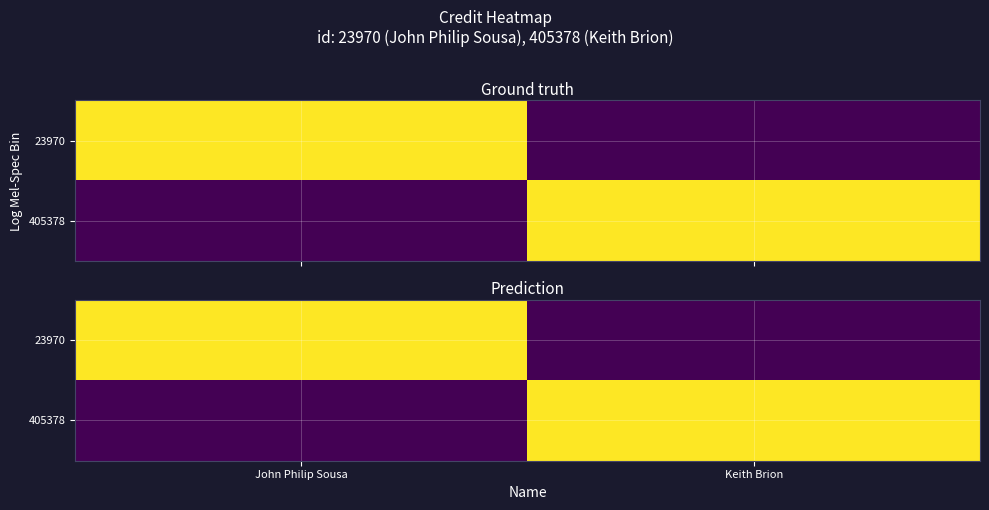

Is it true that 405378 equals 1352129 at John Philip Sousa?

False